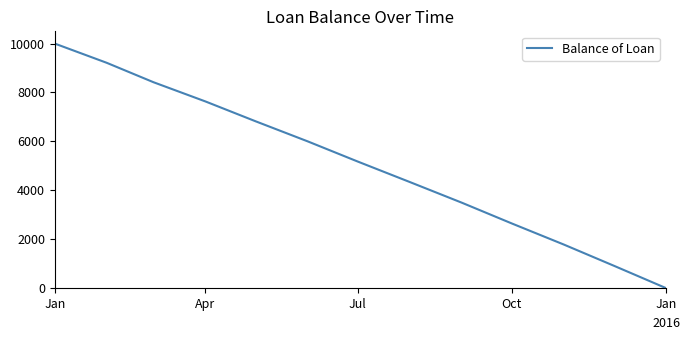

What is the difference between the maximum and minimum values?

10000.0